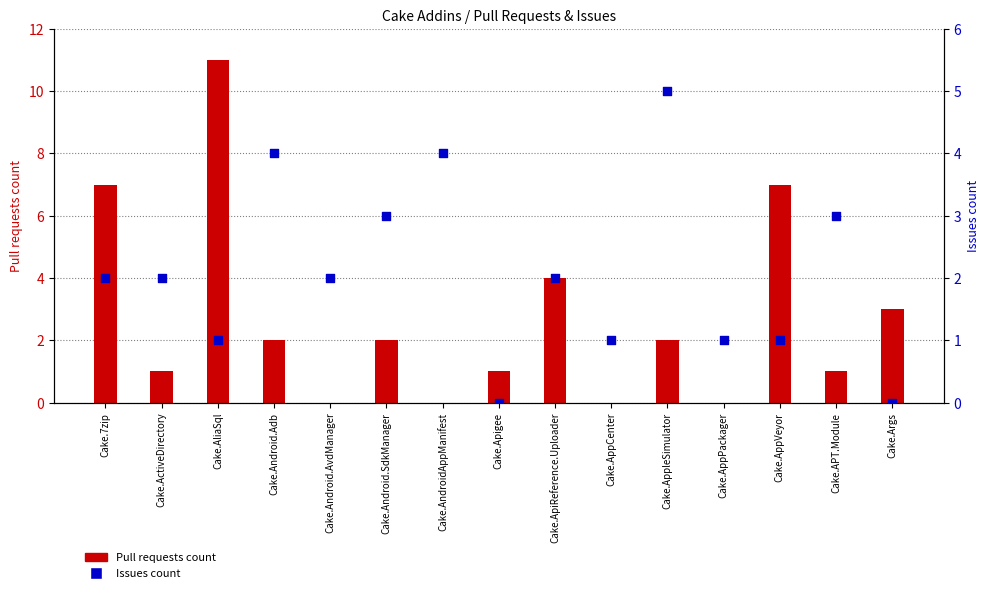

What is the total value across all series at Cake.Android.AvdManager?

2